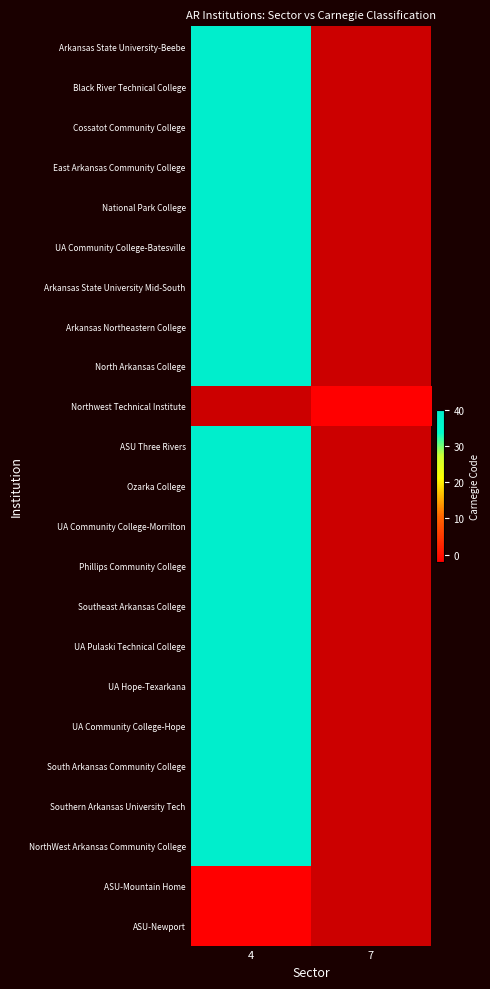

Is the value of Arkansas State University Mid-South at 7 greater than the value of UA Community College-Morrilton at 7?

No